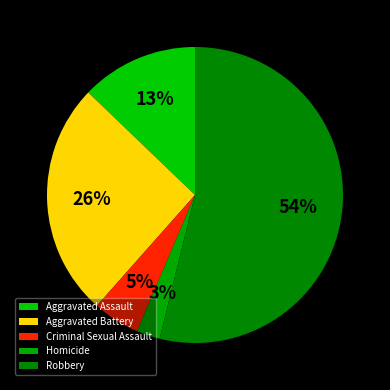

True or false: Aggravated Battery accounts for 15% of the total.

False